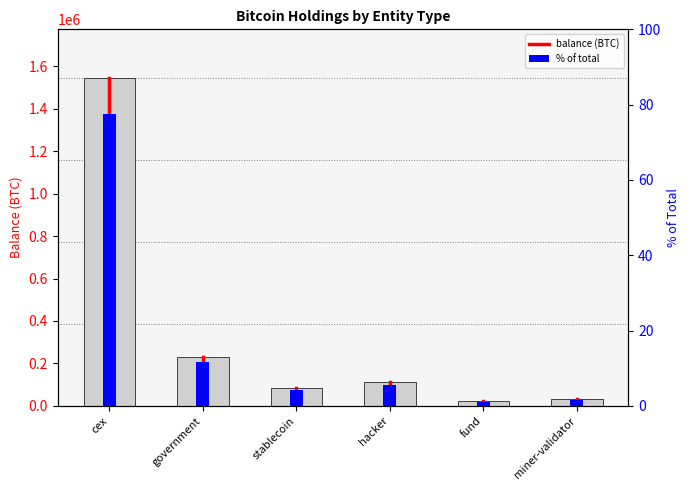

What is the approximate value at cex?

1543210.5